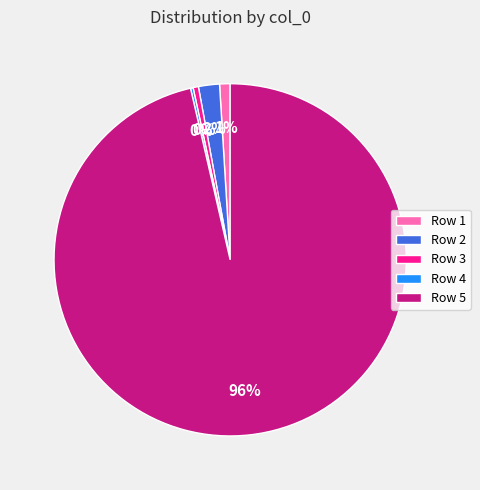

What is the majority slice?

Row 5